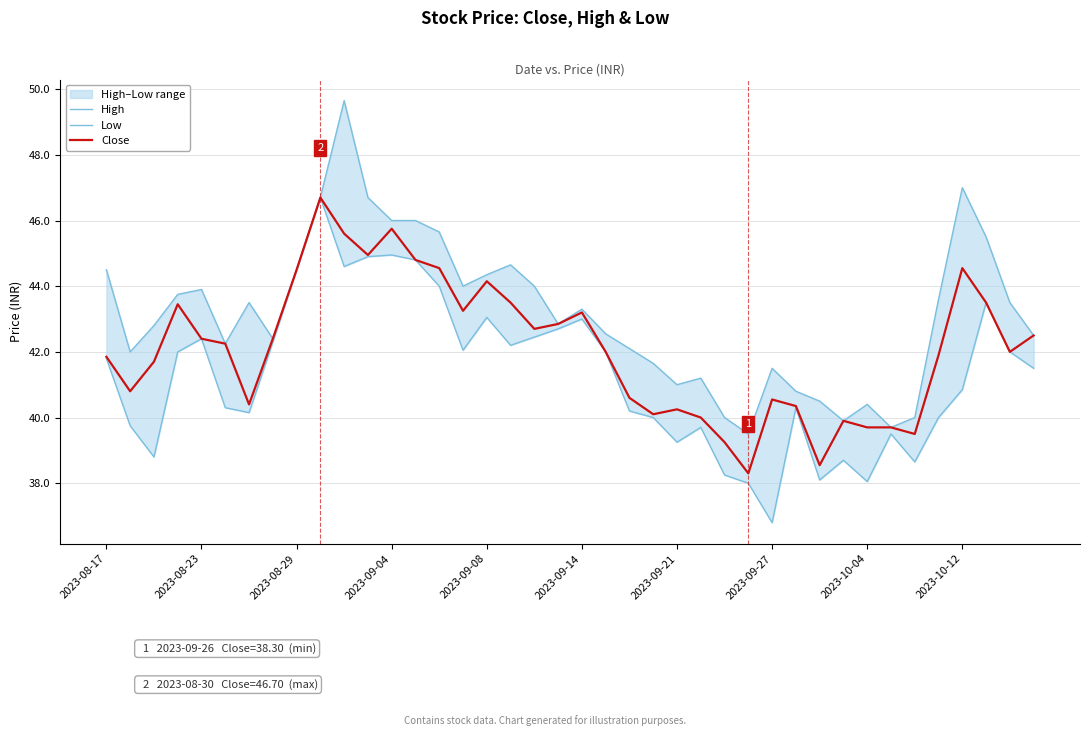

How many values in the Close series exceed 42?

20